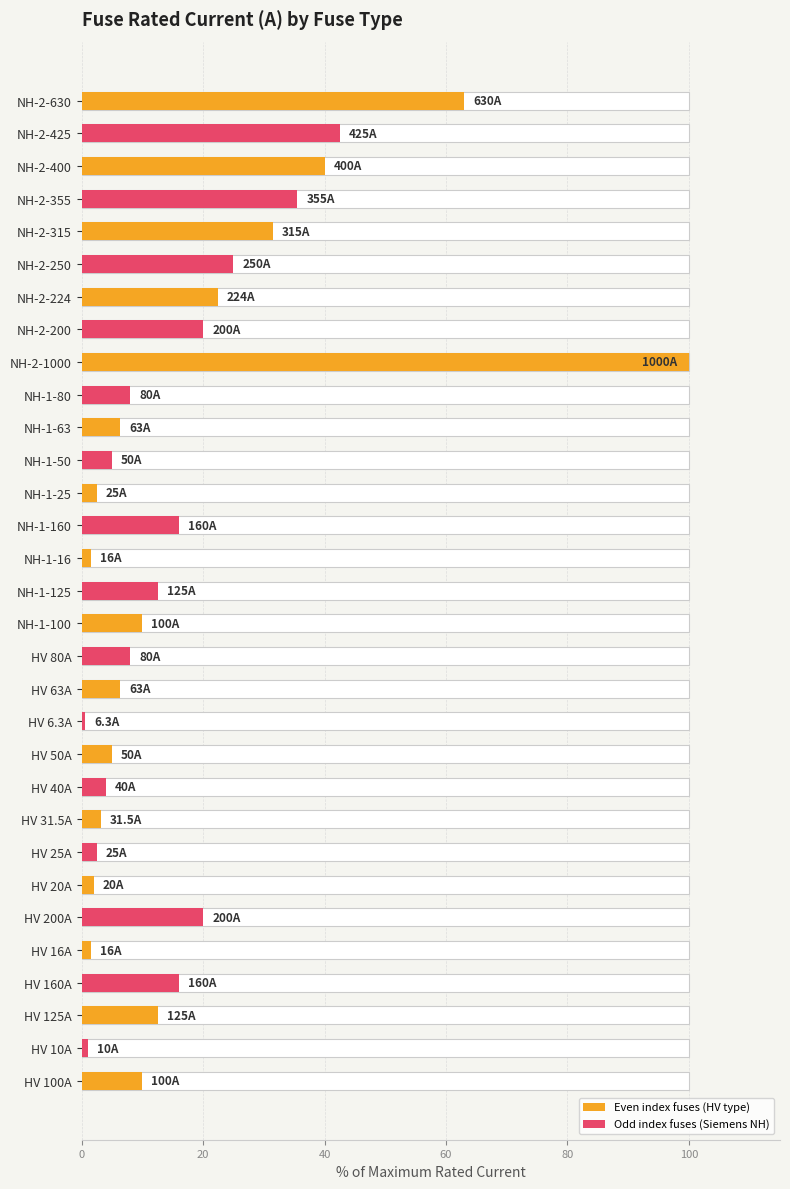

How many bars are there in total?

31